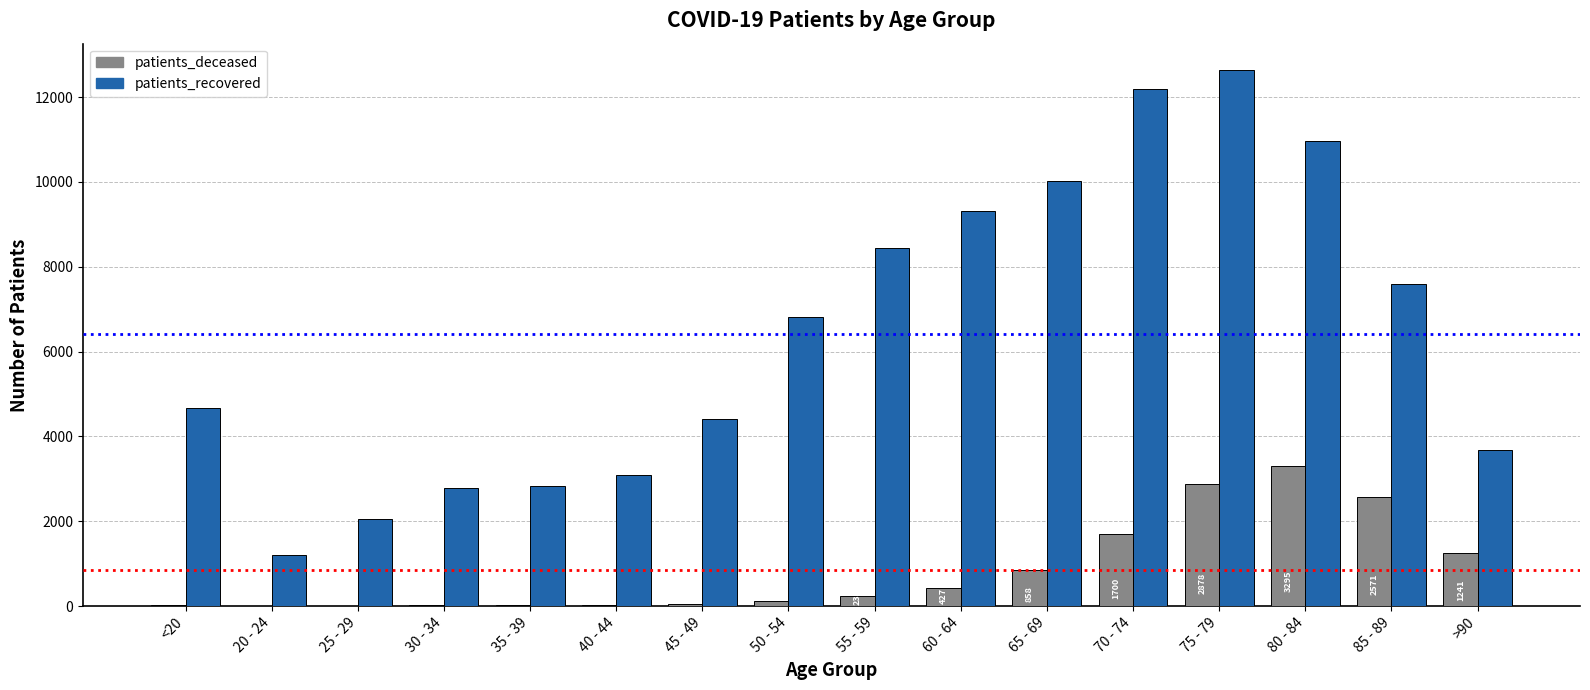

Is it true that patients_recovered equals 5886 at >90?

False